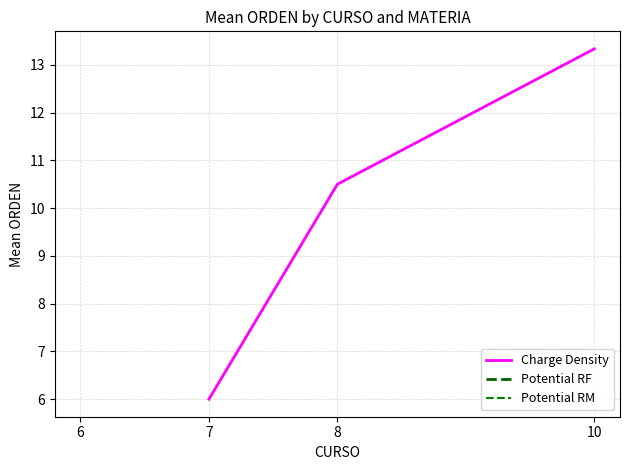

List the series in order of their peak value, highest first.

Potential RM, Charge Density, Potential RF